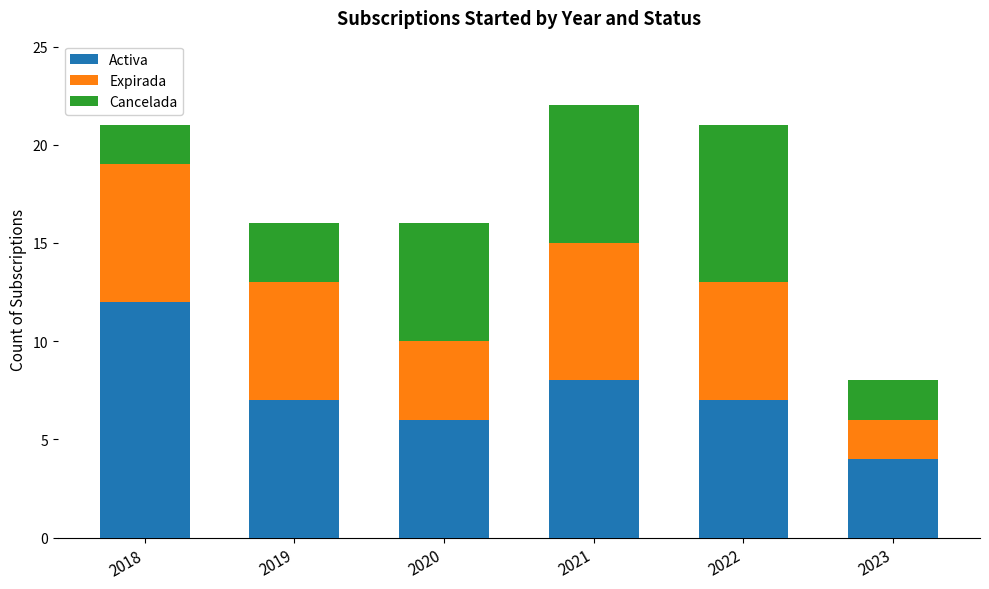

Are the bars horizontal?

No